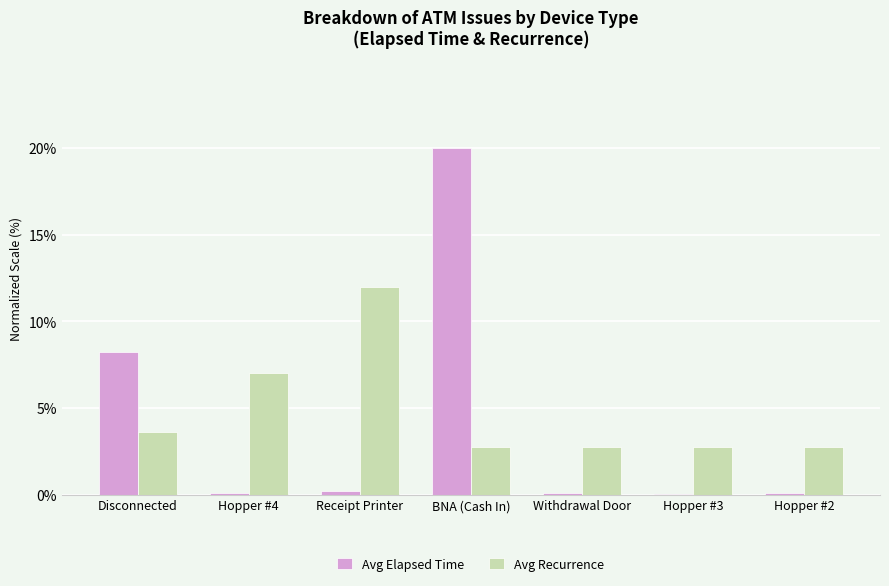

Which label corresponds to the largest value in the chart?

BNA (Cash In)